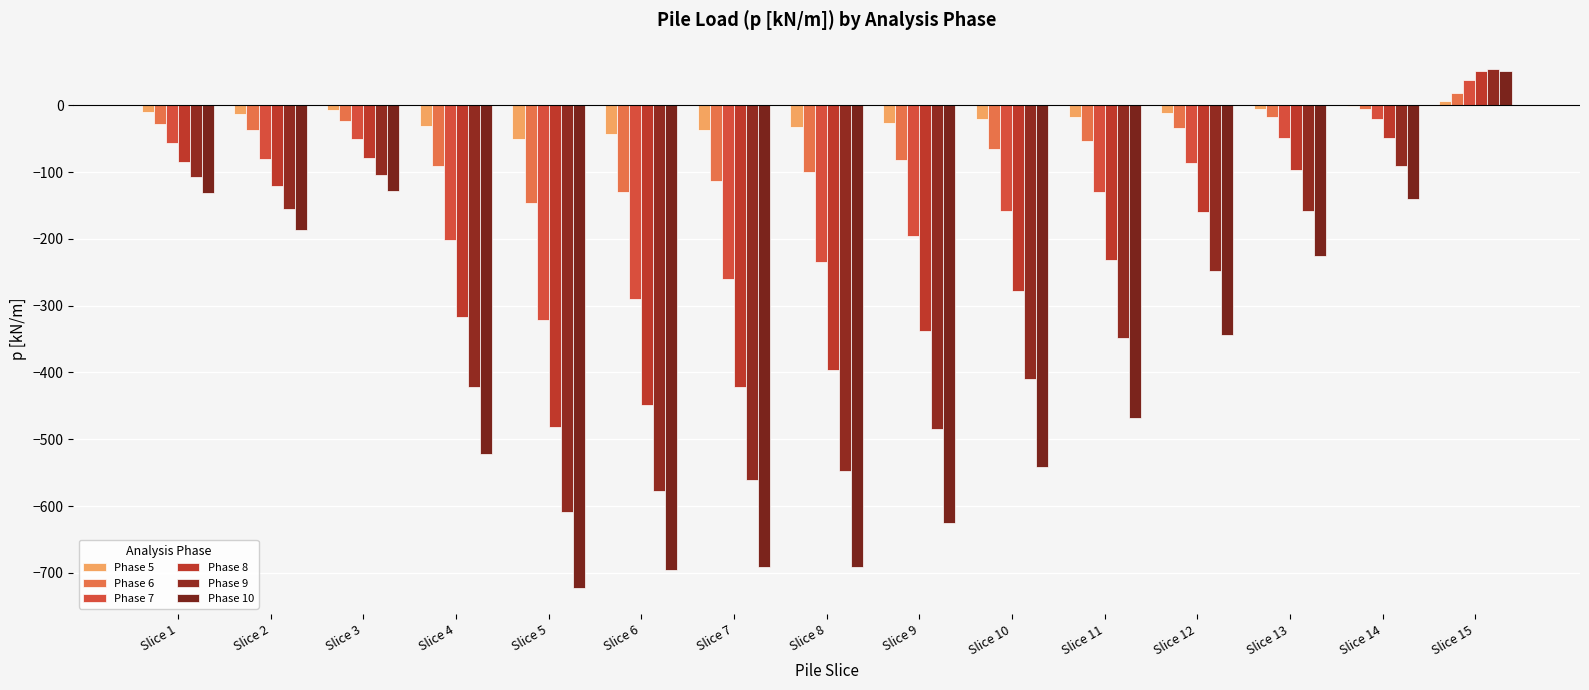

Is it true that Phase 5 equals -16.3 at Slice 12?

False